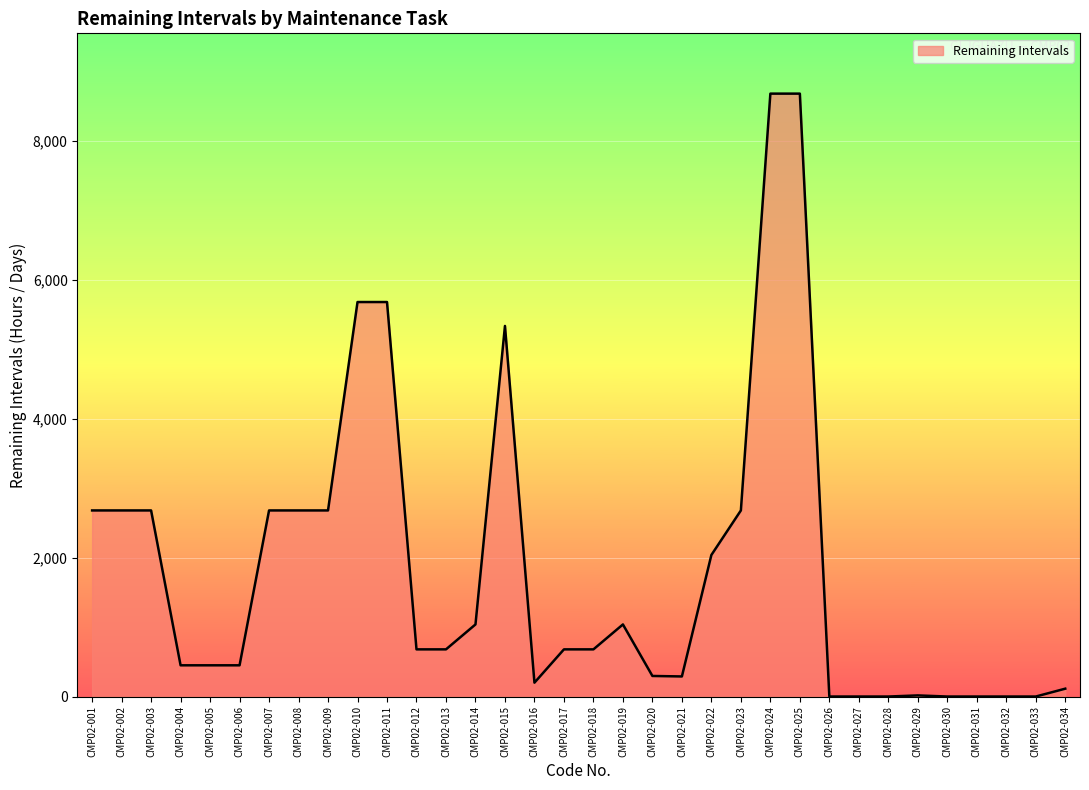

Approximately how many times larger is the value at CMP02-016 compared to CMP02-034?

1.8